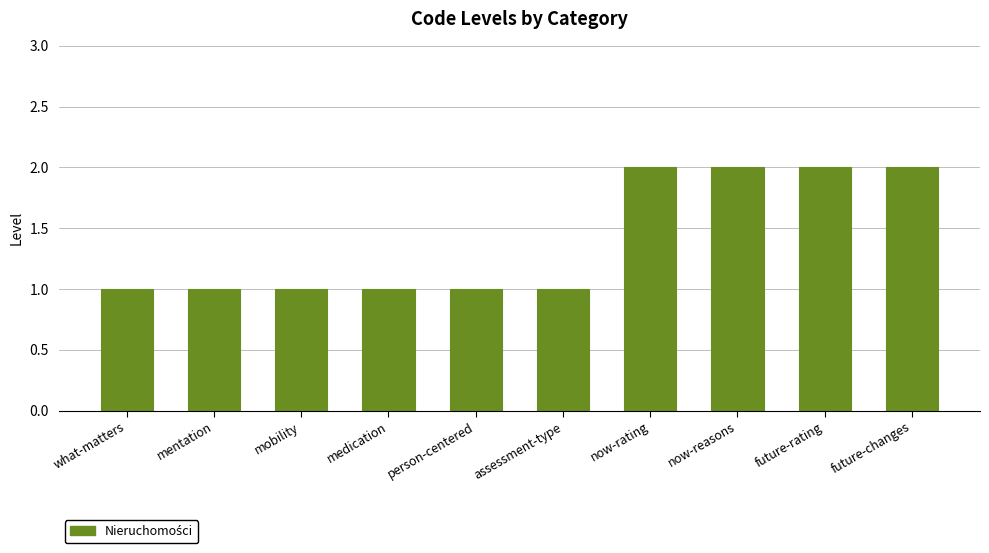

Count the values in the range 1 to 2.

10